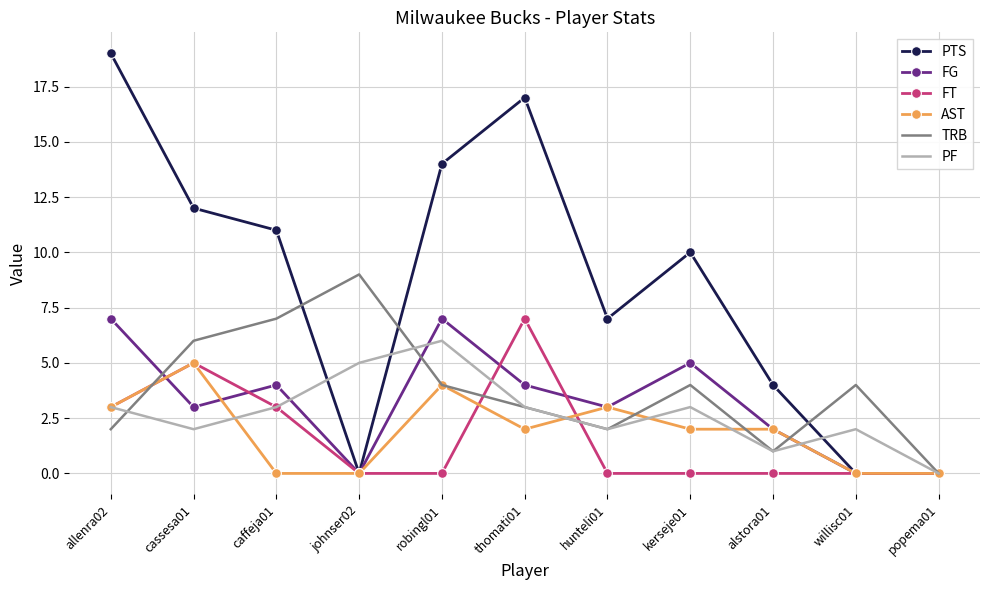

True or false: PTS has a value of 3 at cassesa01.

False